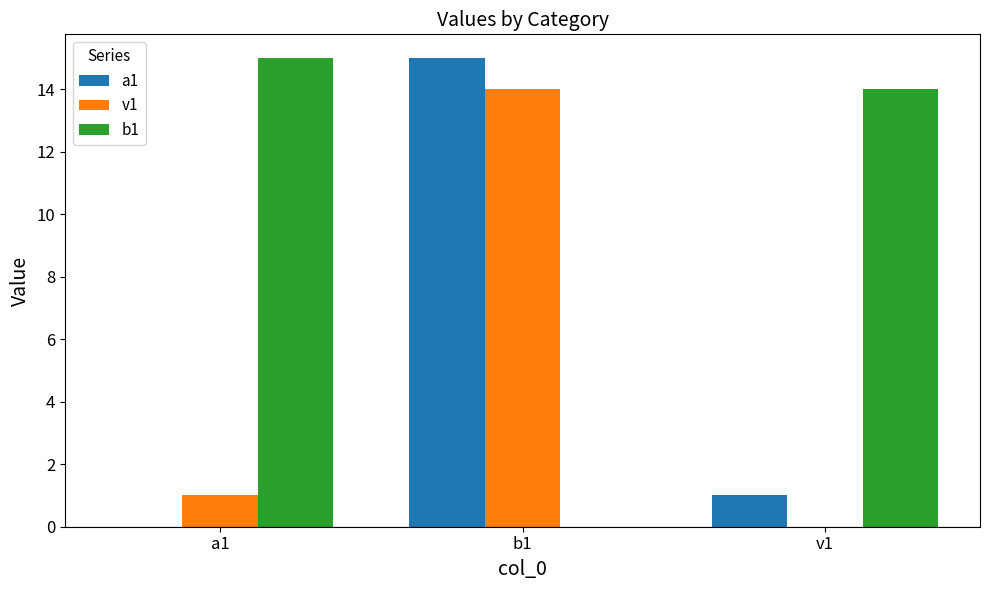

Reading left to right, extract all data points from this chart.

a1: a1=0	b1=15	v1=1
v1: a1=1	b1=14	v1=0
b1: a1=15	b1=0	v1=14